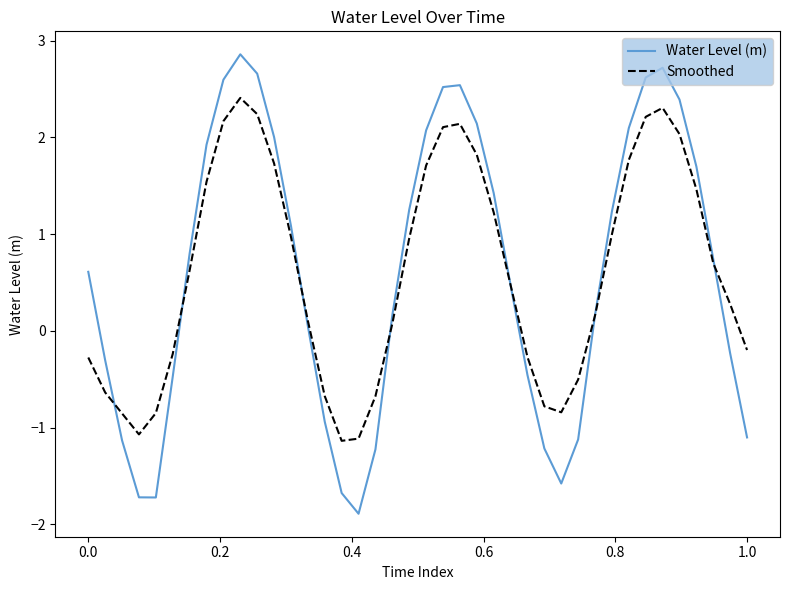

What is the lowest value of the Water Level (m) series?

-1.9